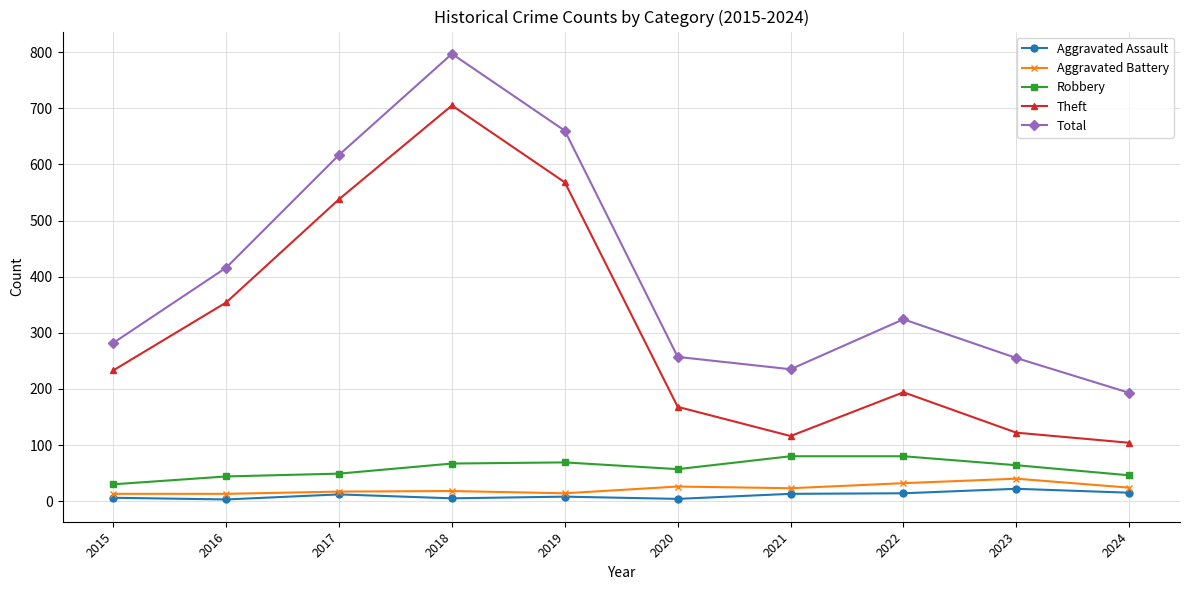

Count the number of data series in this chart.

5